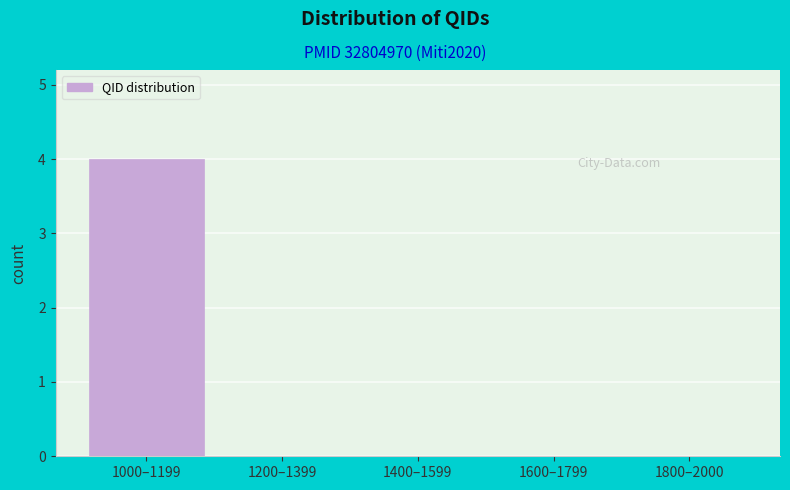

Reading left to right, list all the values displayed in this chart.

1000–1199=4	1200–1399=0	1400–1599=0	1600–1799=0	1800–2000=0